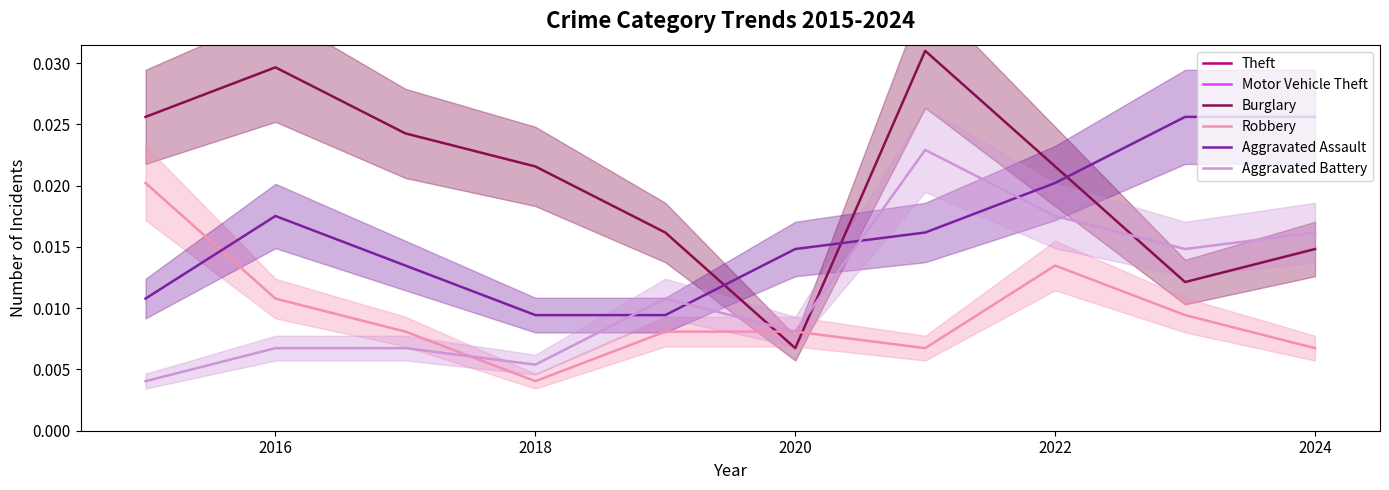

How many times do Robbery and Burglary cross each other?

2